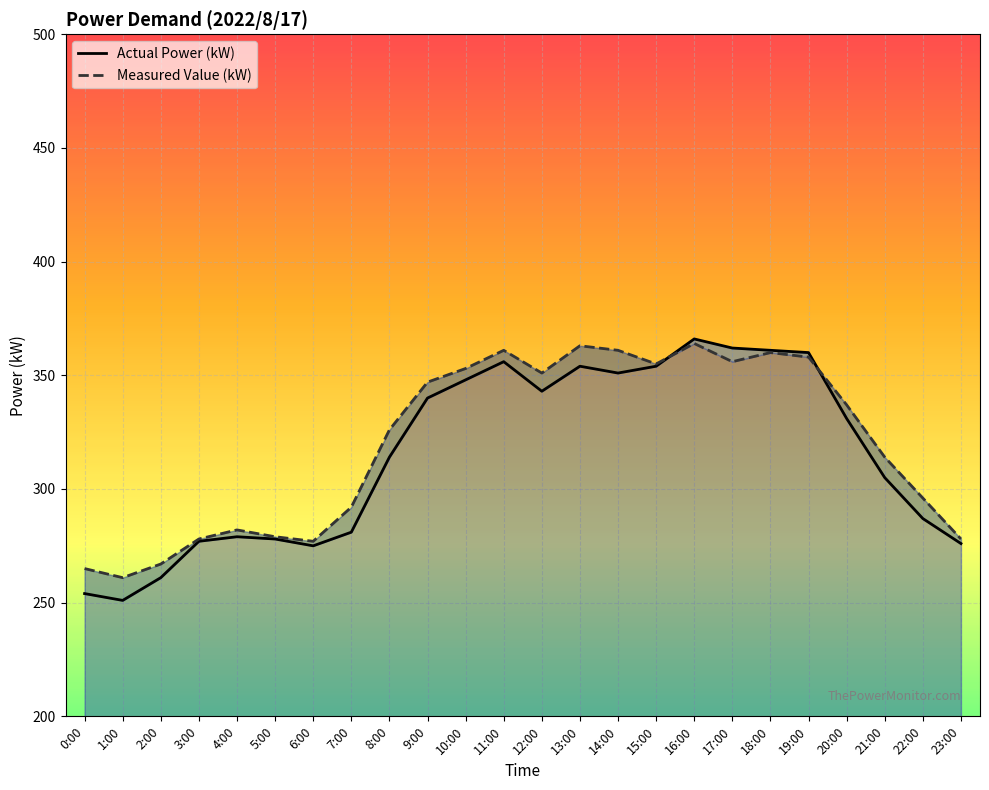

Between which two adjacent categories do Measured Value (kW) and Actual Power (kW) first intersect?

15:00 and 16:00